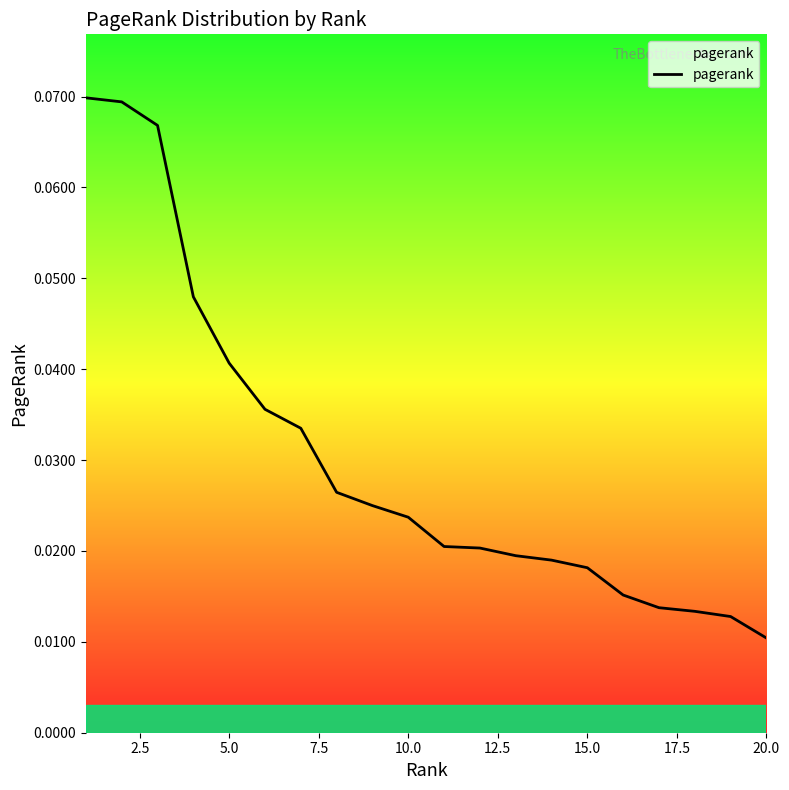

What is the sum of all values?

0.6